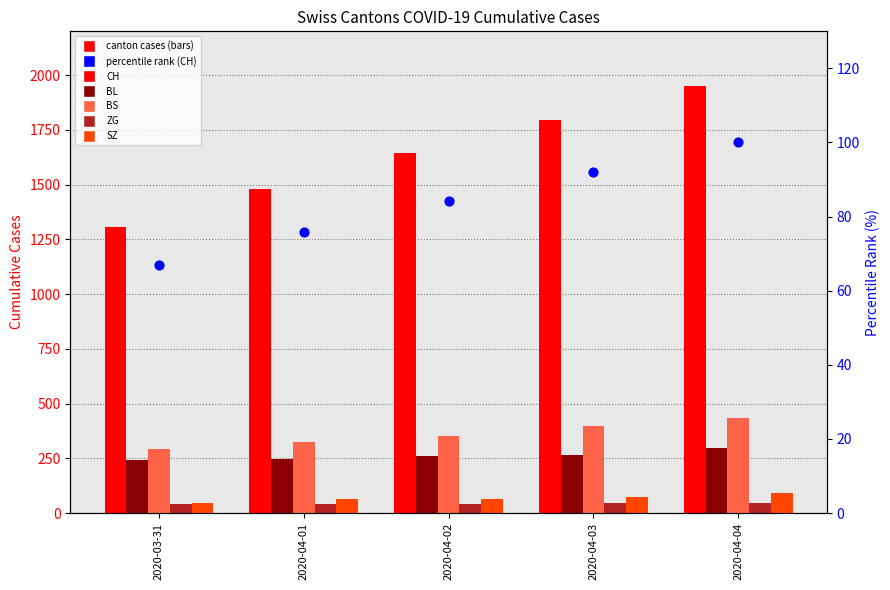

Is the value of BS at 2020-04-02 greater than the value of BL at 2020-04-02?

Yes